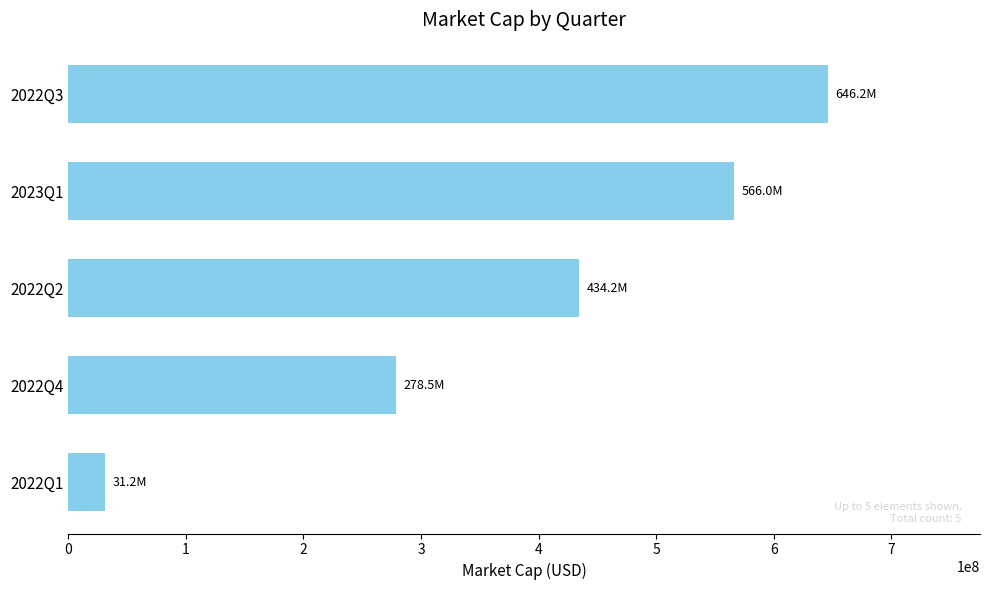

How many data points are above 434171180?

3